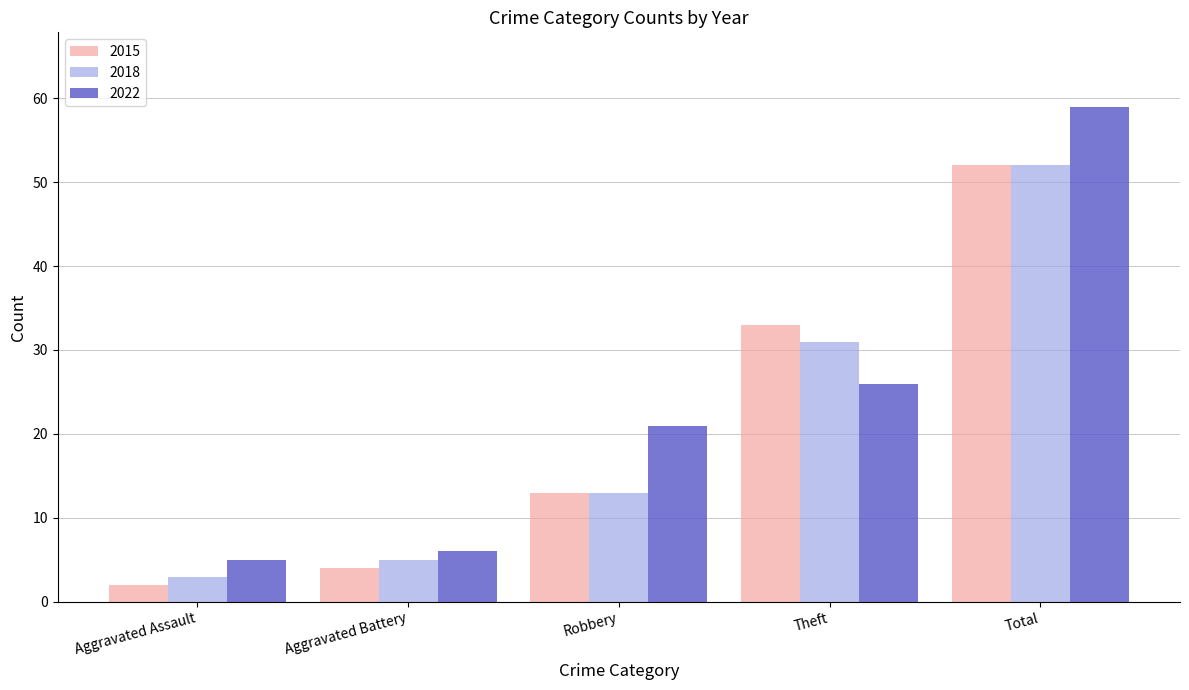

Which series has the widest spread of values?

2022